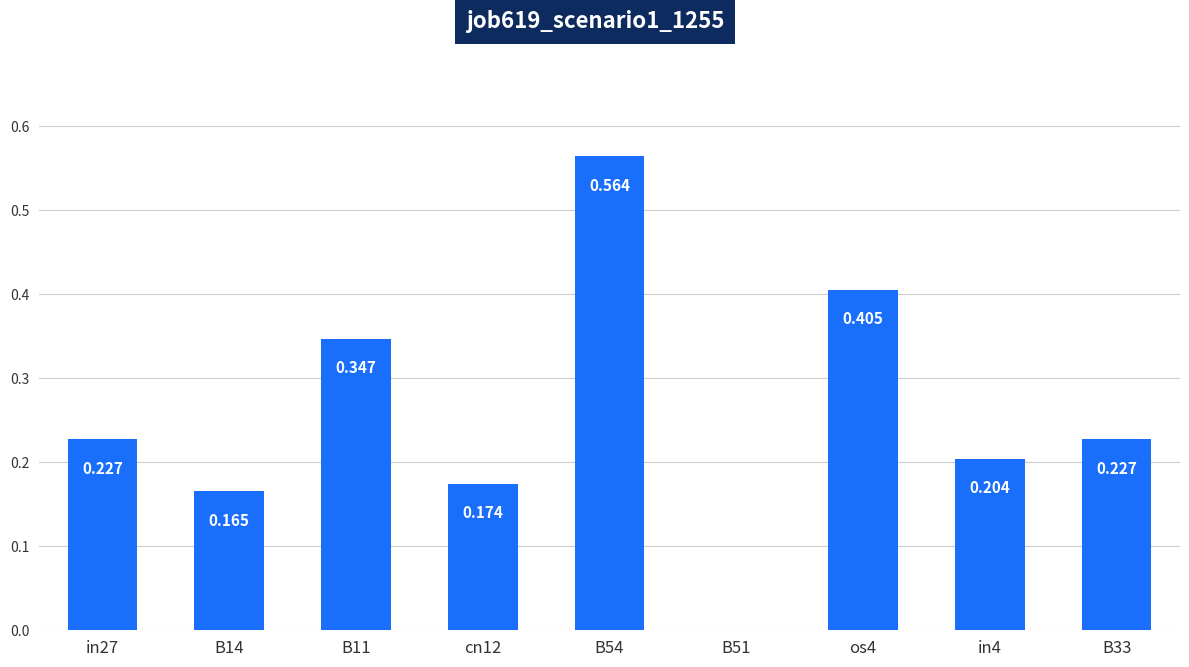

How many series are shown in this chart?

1